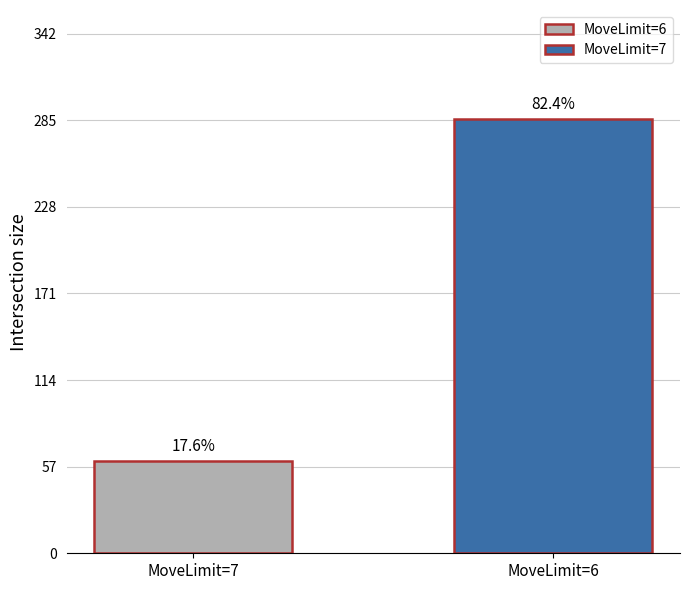

Approximately how many times larger is the value at MoveLimit=7 compared to MoveLimit=6?

0.2